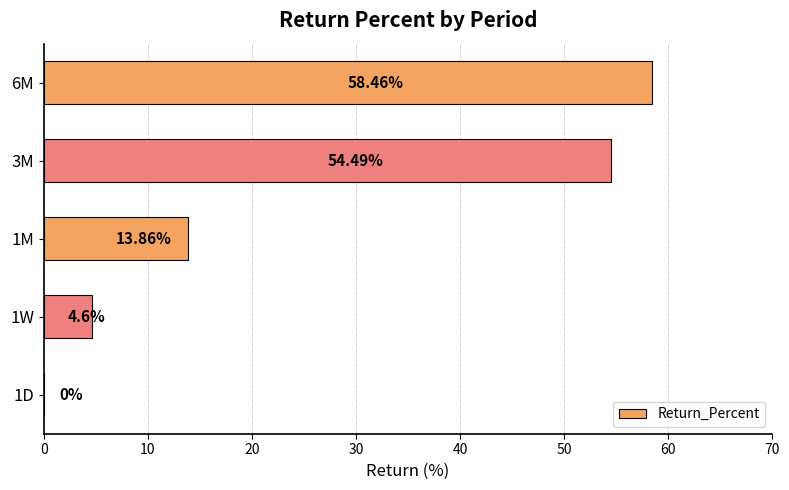

Which has a higher value, 6M or 3M?

6M